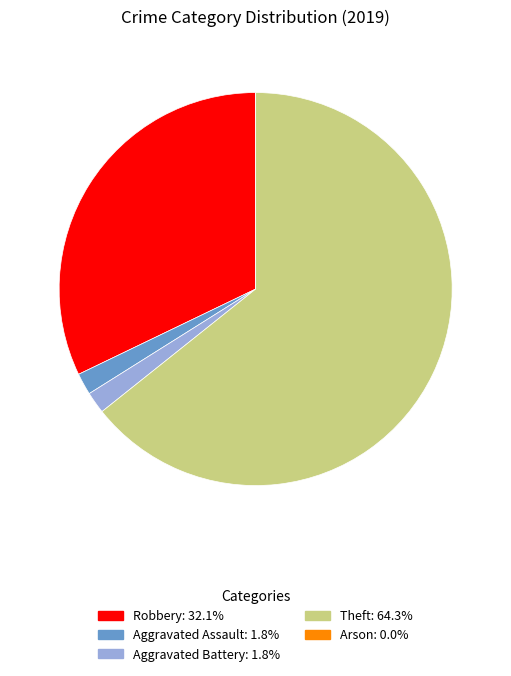

What is the largest slice in the pie chart?

Theft